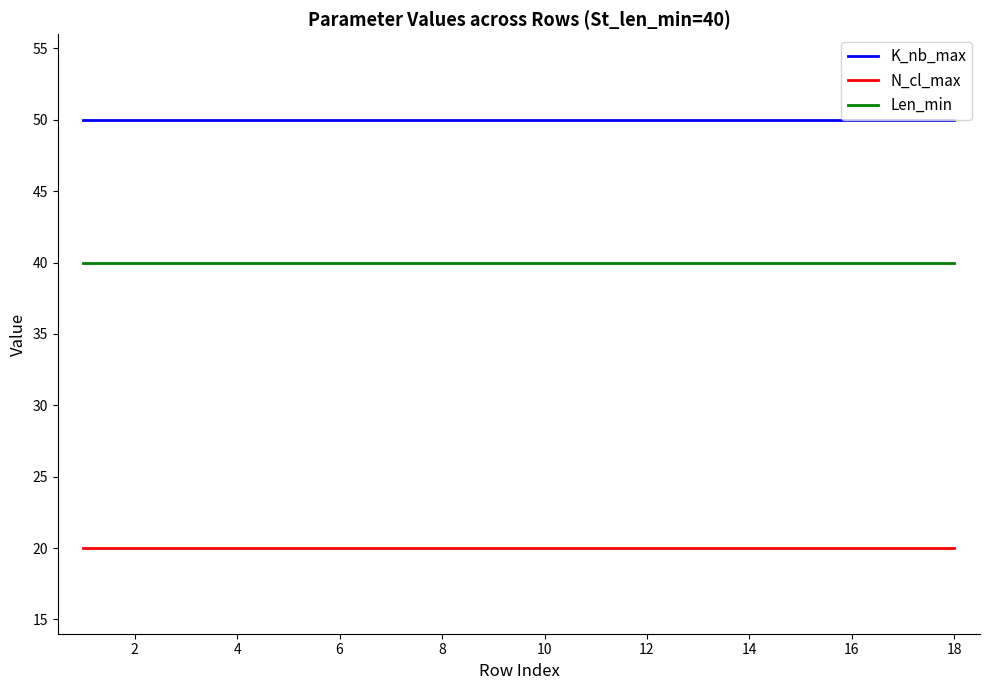

True or false: K_nb_max and Len_min intersect in this chart.

False